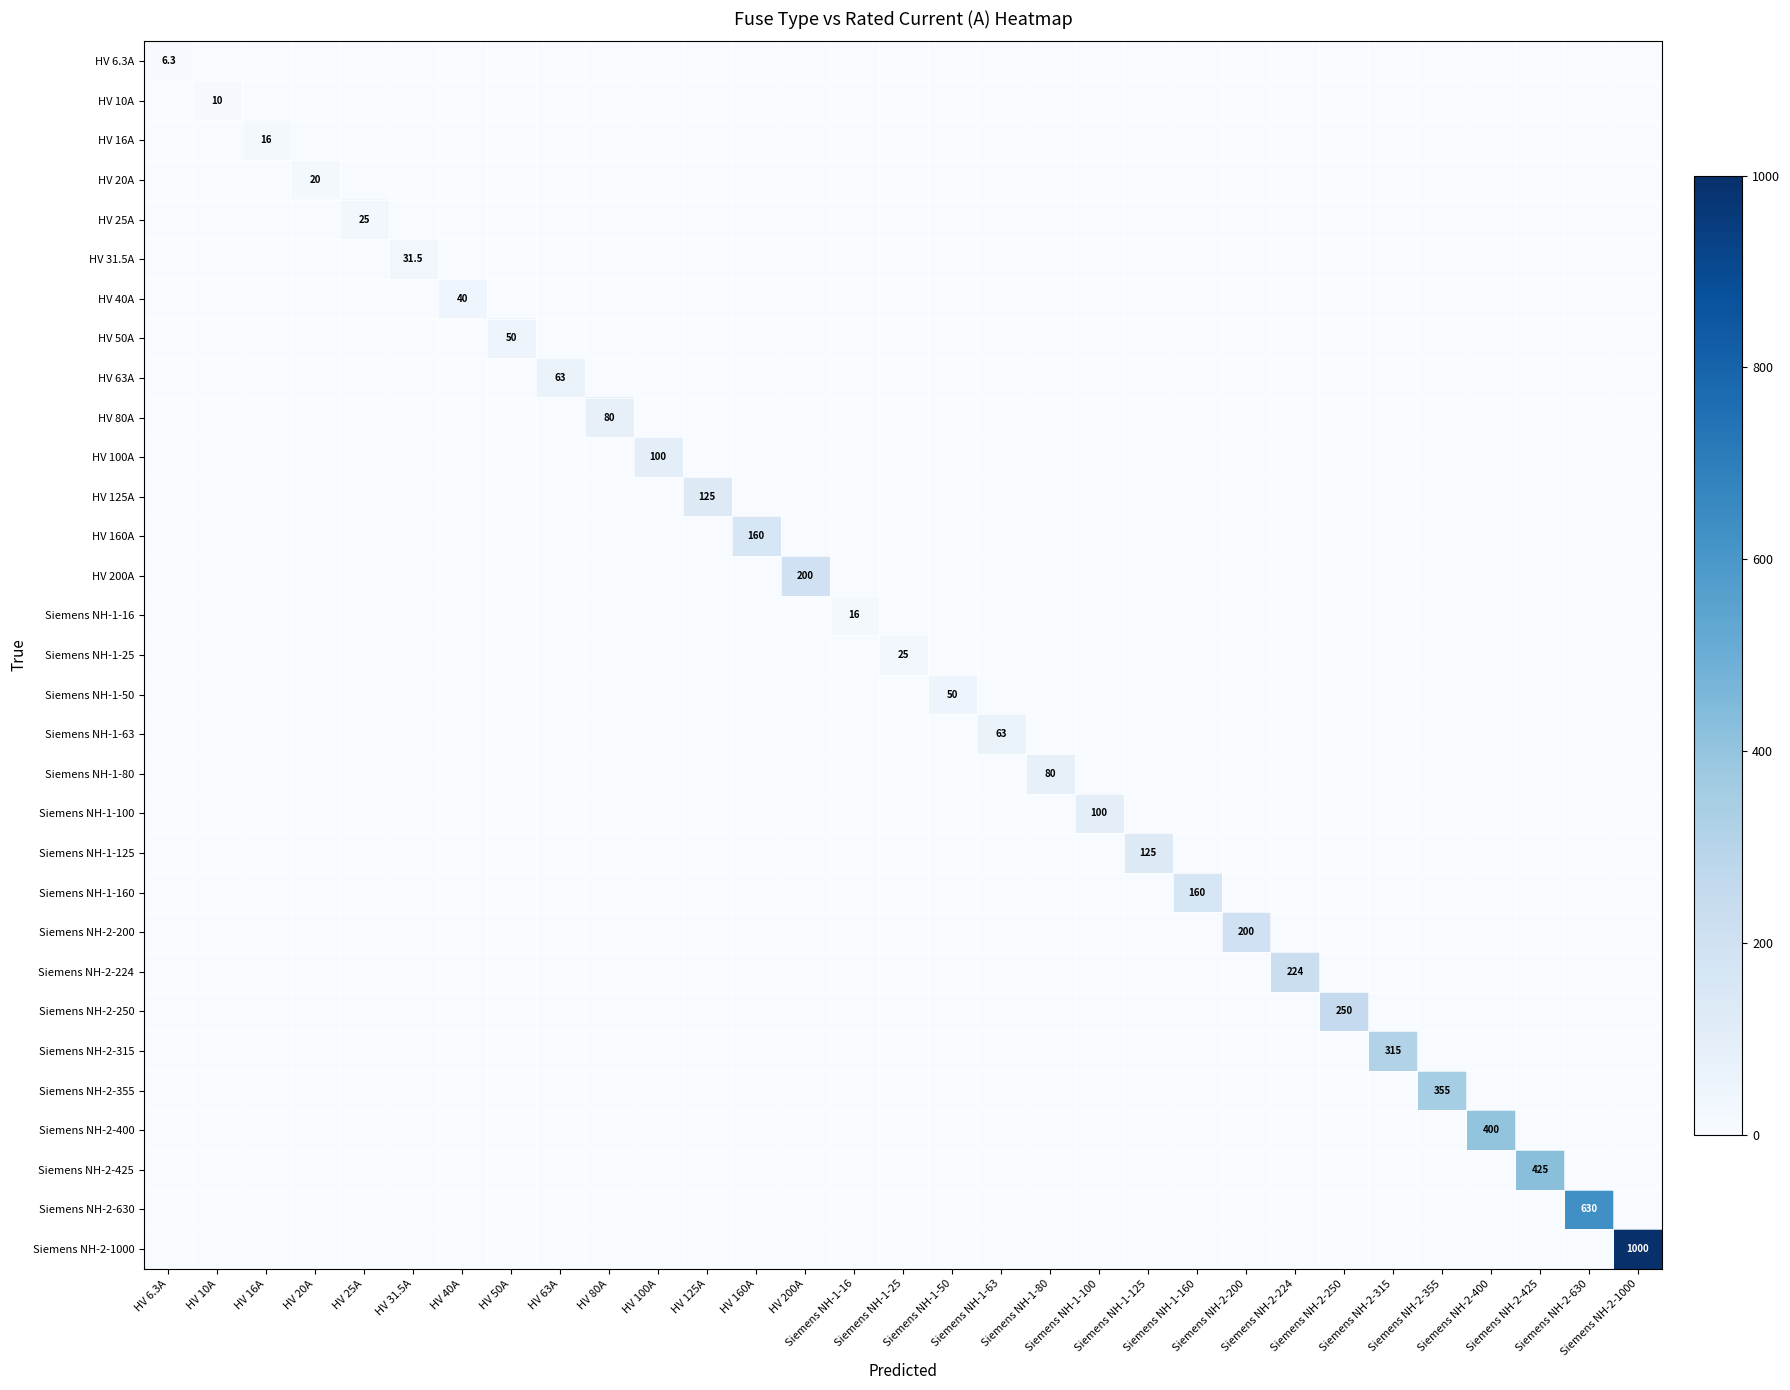

What is the sum of all HV 100A values?

100.0